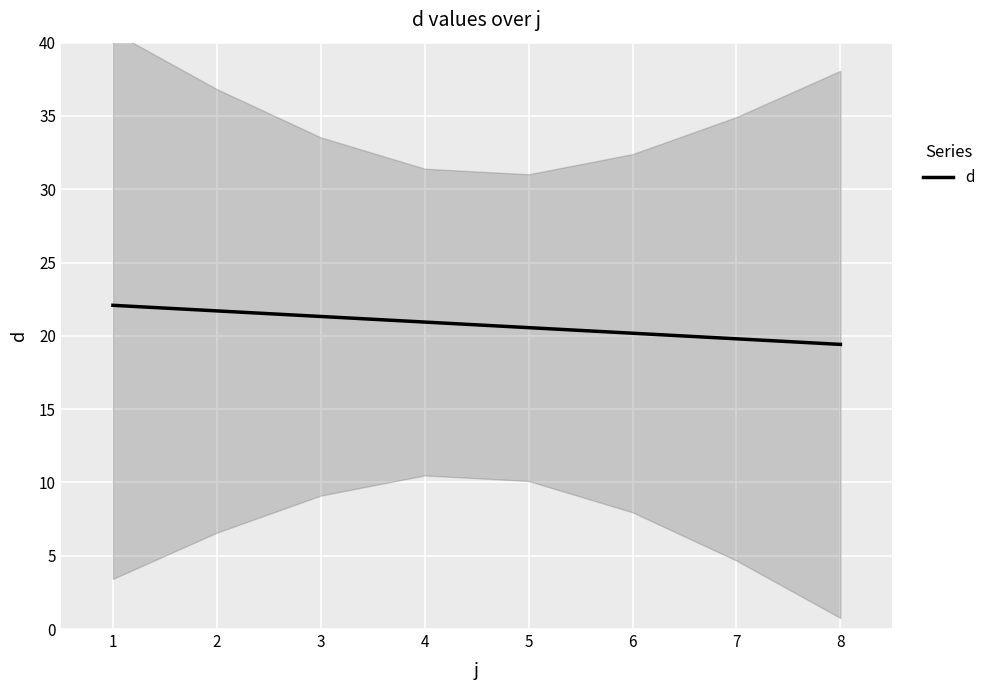

What is the difference between the maximum and minimum values?

2.7